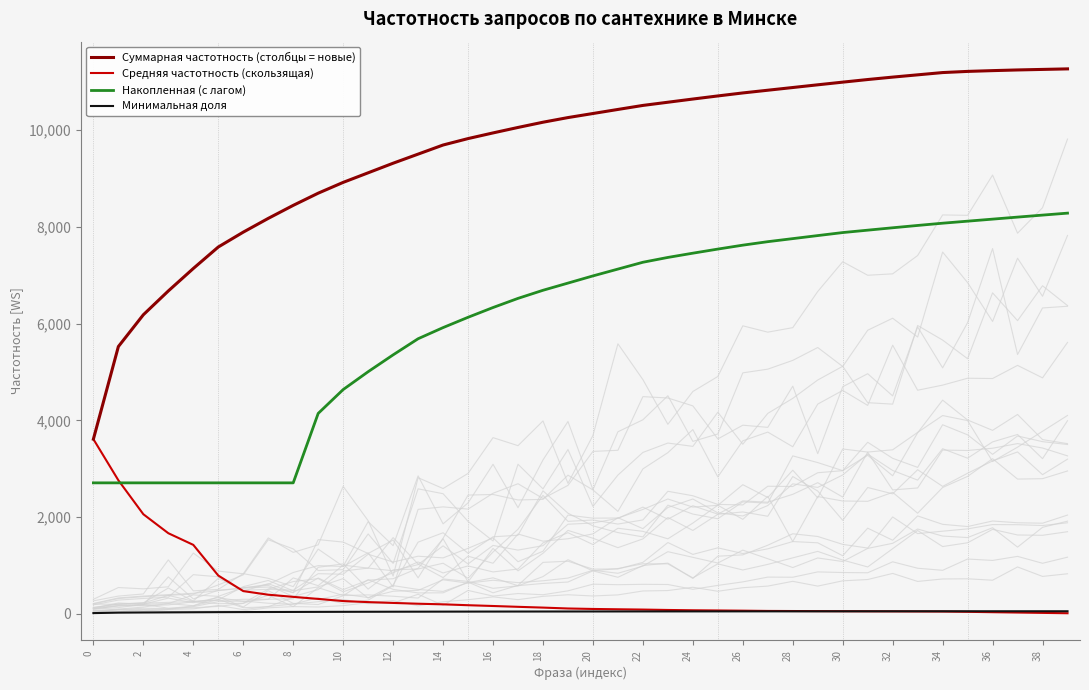

The value of Суммарная частотность (столбцы = новые) at 34 is 4140.0. True or false?

False